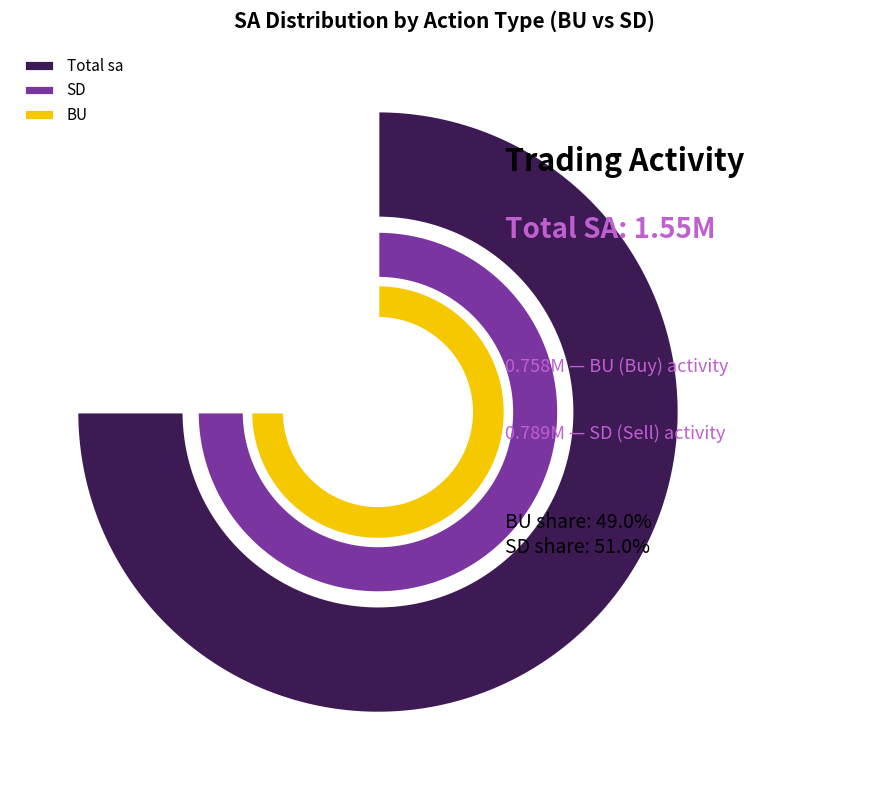

Is the sum of BU and SD greater than half?

Yes